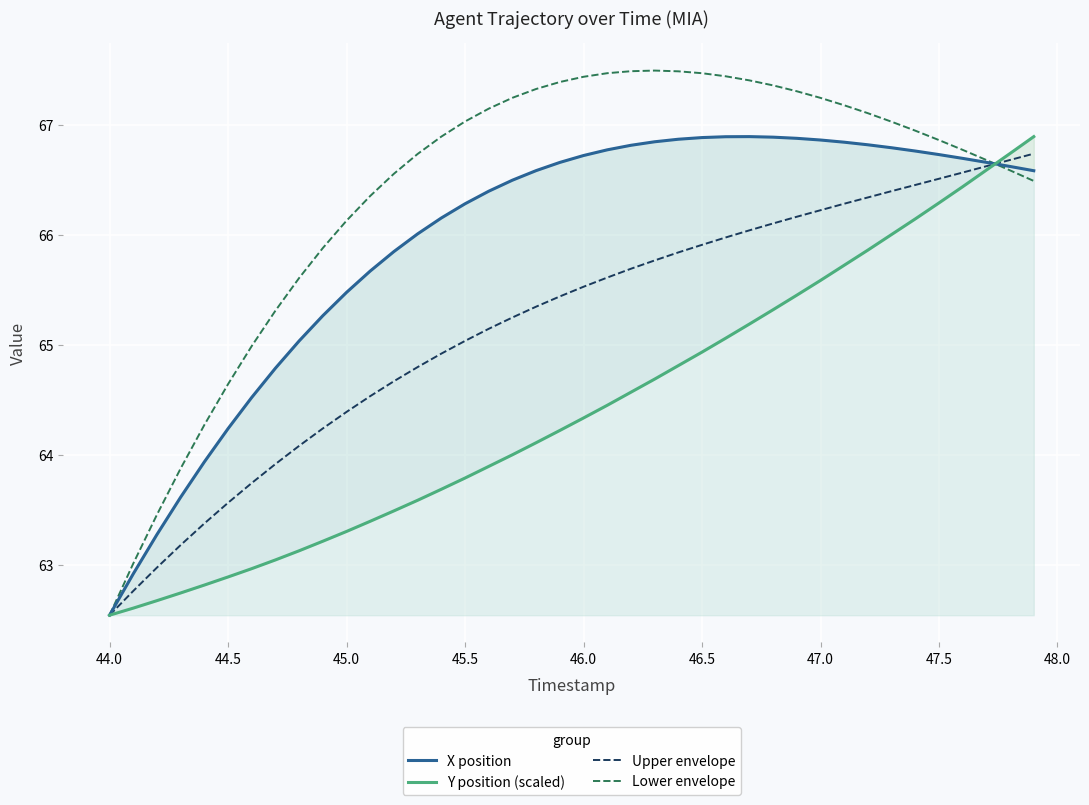

What is the greatest value displayed?

67.5